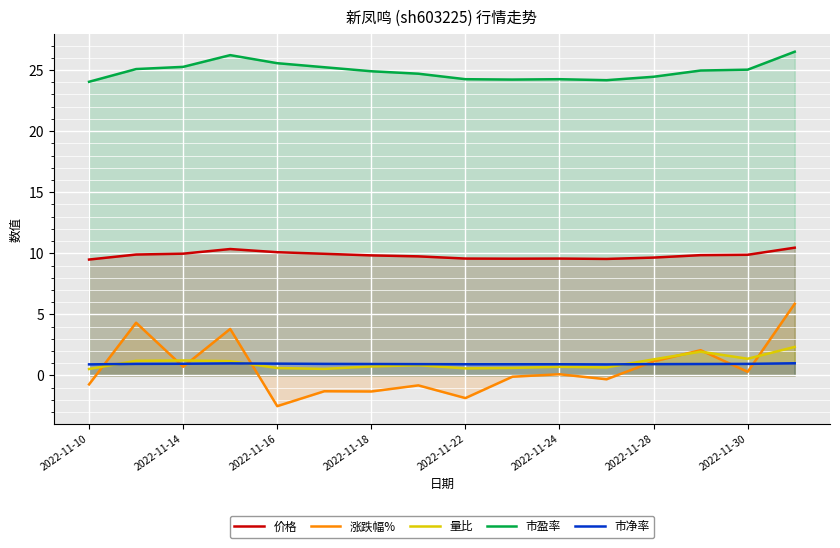

How many lines are shown in the chart?

5